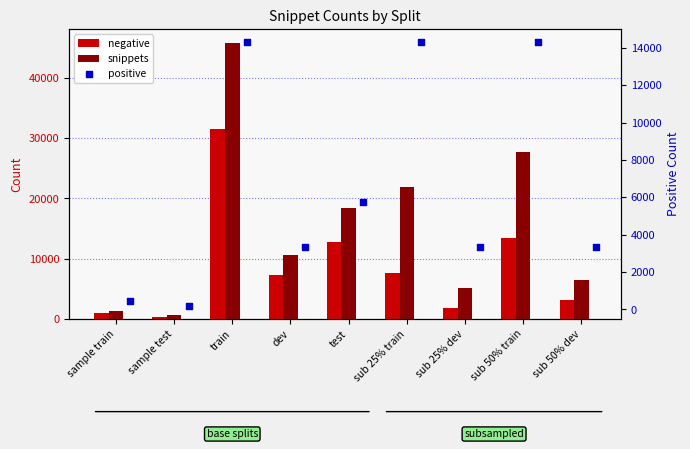

Which series has the largest total across all categories?

snippets